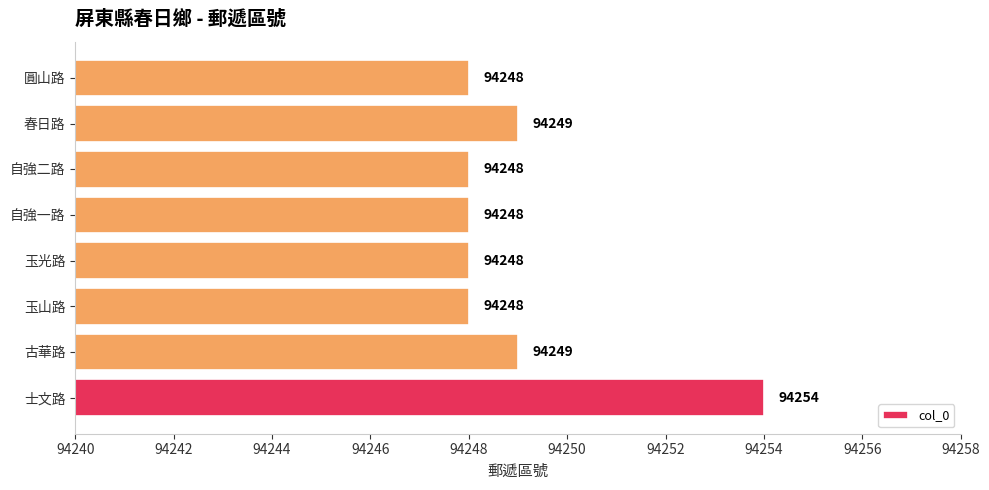

Which has a higher value, 士文路 or 玉山路?

士文路